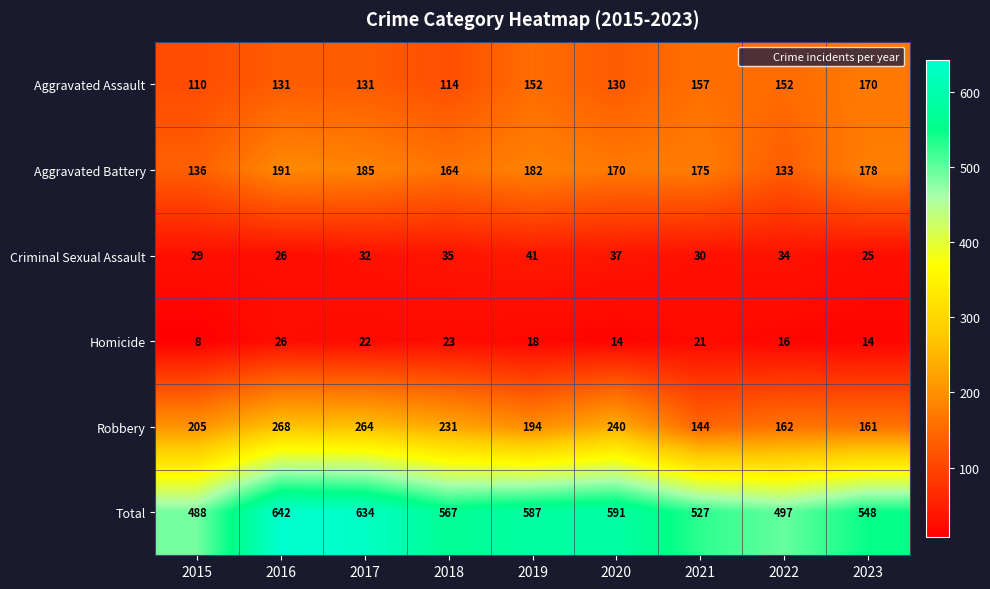

What is the difference between the highest and lowest values at 2019?

569